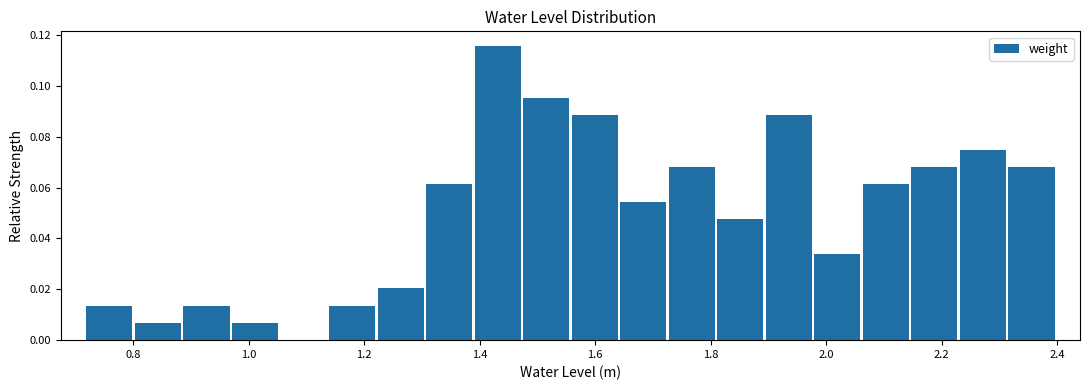

Which range on the x-axis has the tallest bar?

1.38 to 1.48